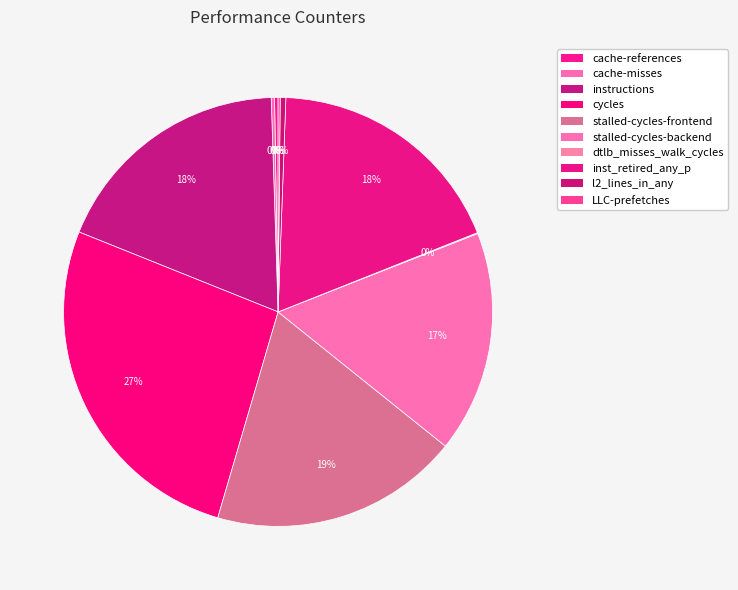

What percentage is NOT represented by stalled-cycles-backend?

83.3%